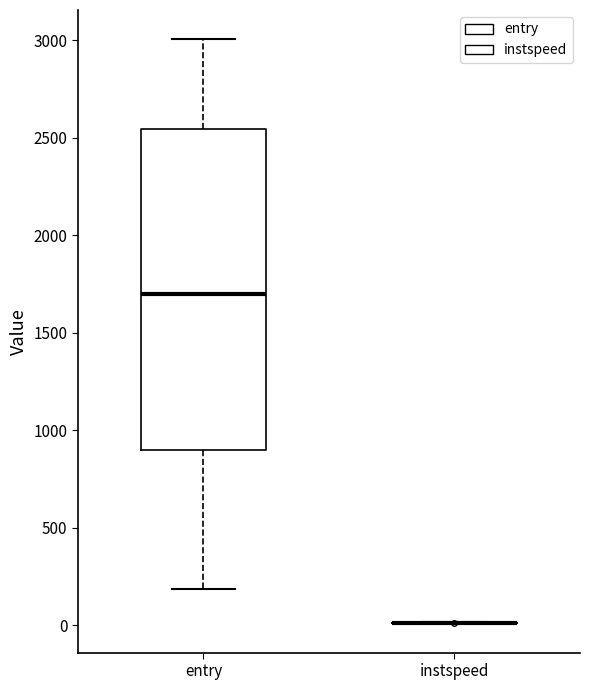

Comparing the boxes themselves (not the whiskers), which one is the tallest?

entry